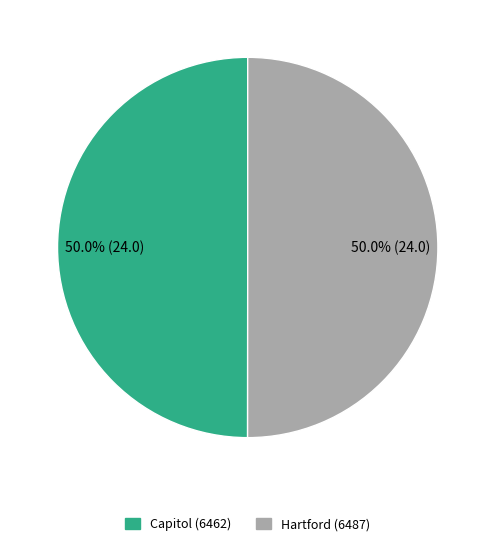

What percentage is NOT represented by Hartford (6487)?

50.0%